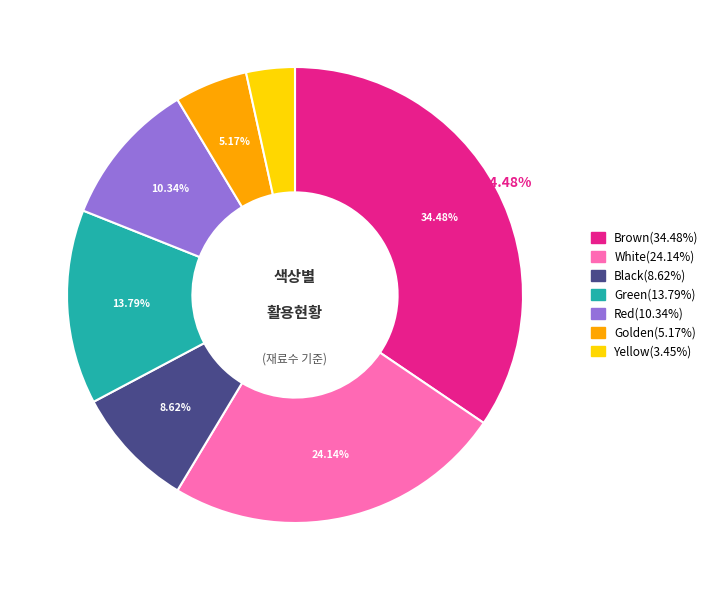

Count the number of slices in the pie.

7